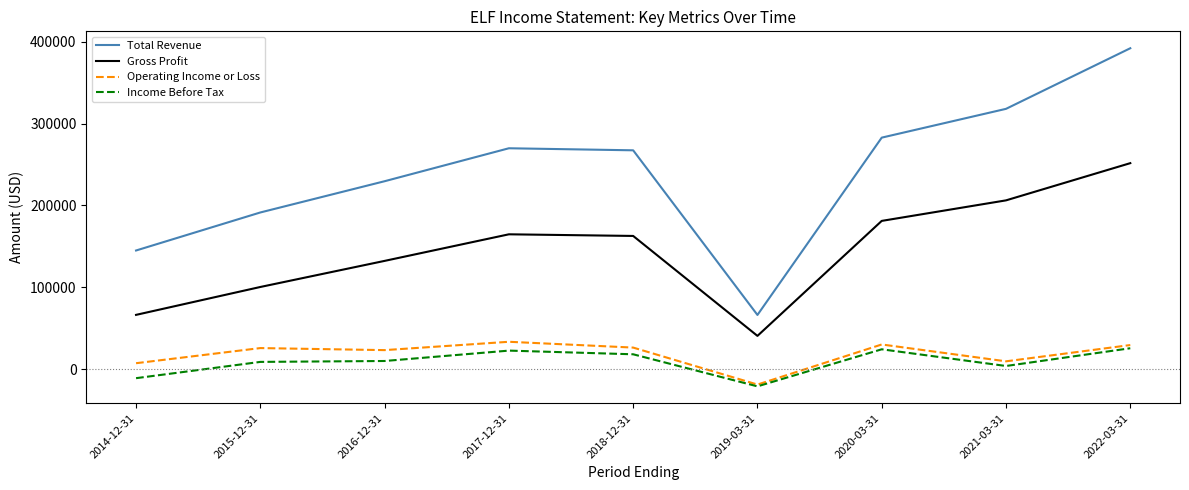

Which series has the widest spread of values?

Total Revenue